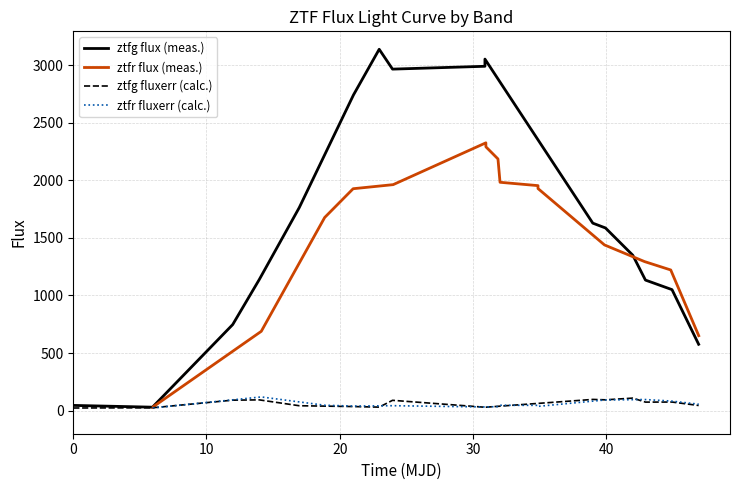

What is the maximum value for ztfg fluxerr (calc.)?

109.1